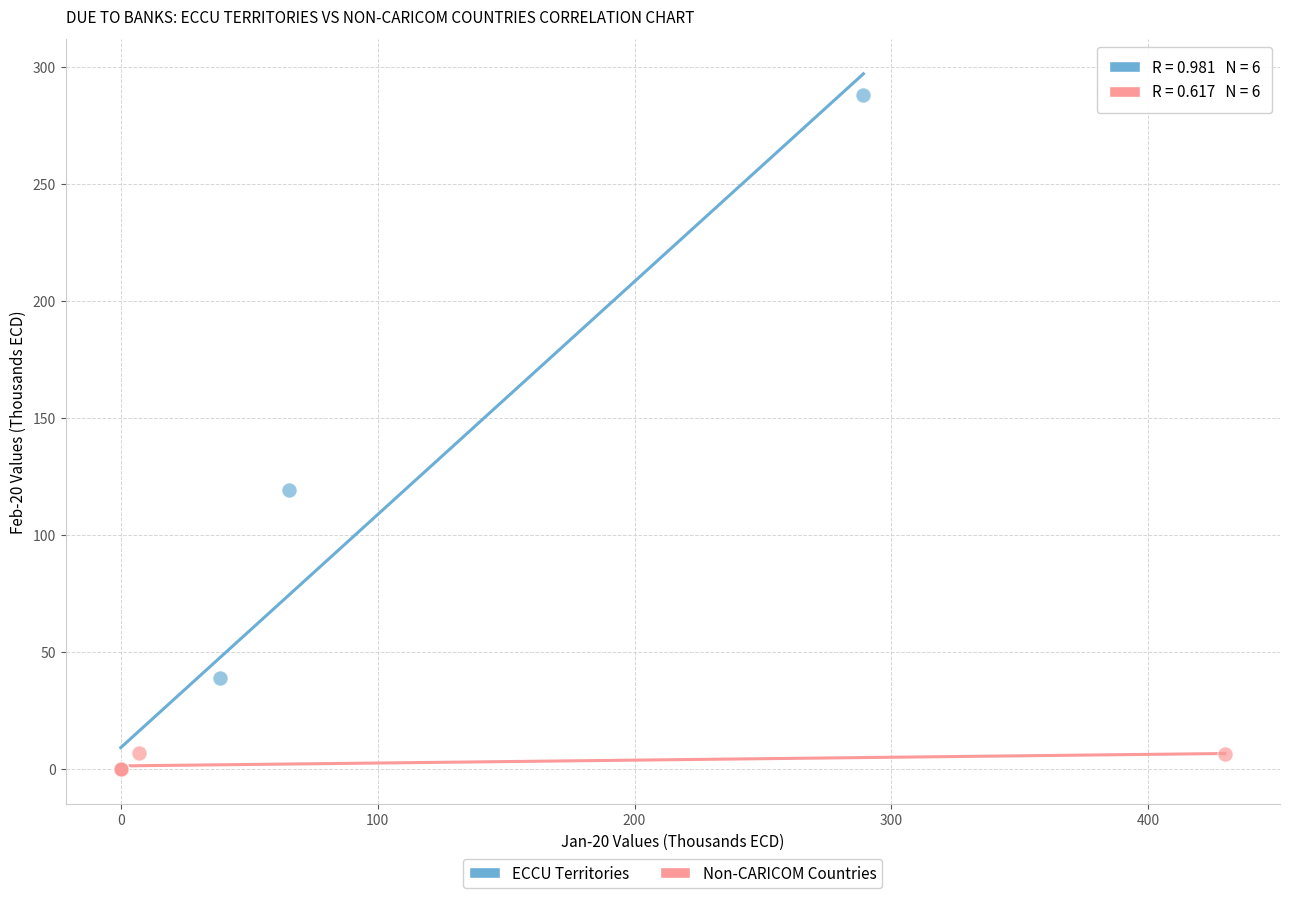

What are all the series names shown in the legend?

ECCU Territories, Non-CARICOM Countries